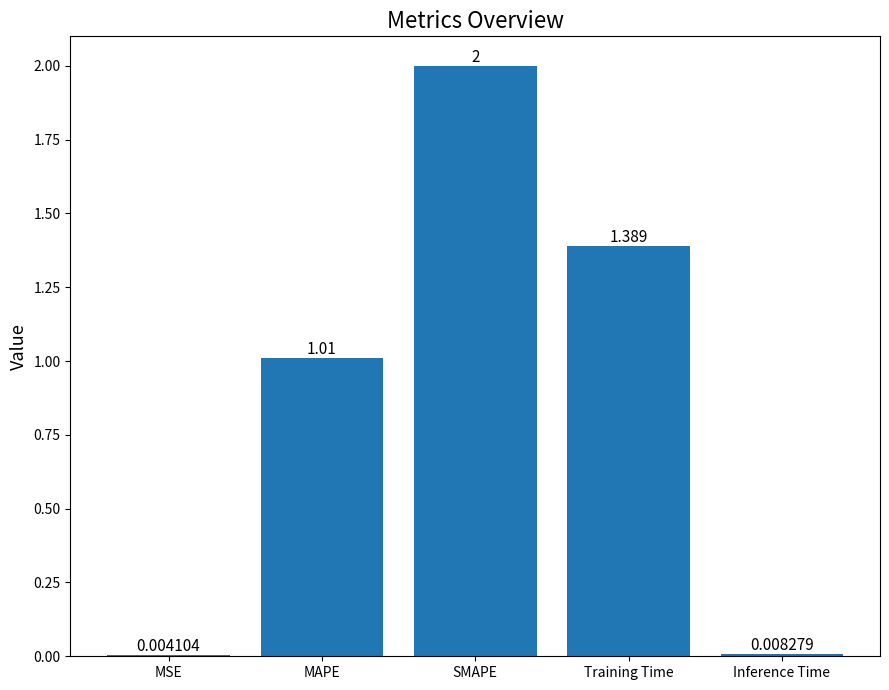

Between SMAPE and MSE, which is larger?

SMAPE